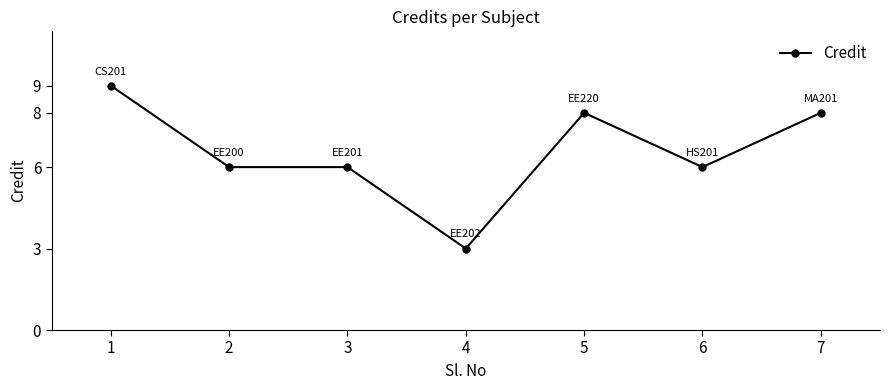

At which label does the data first exceed 6?

1